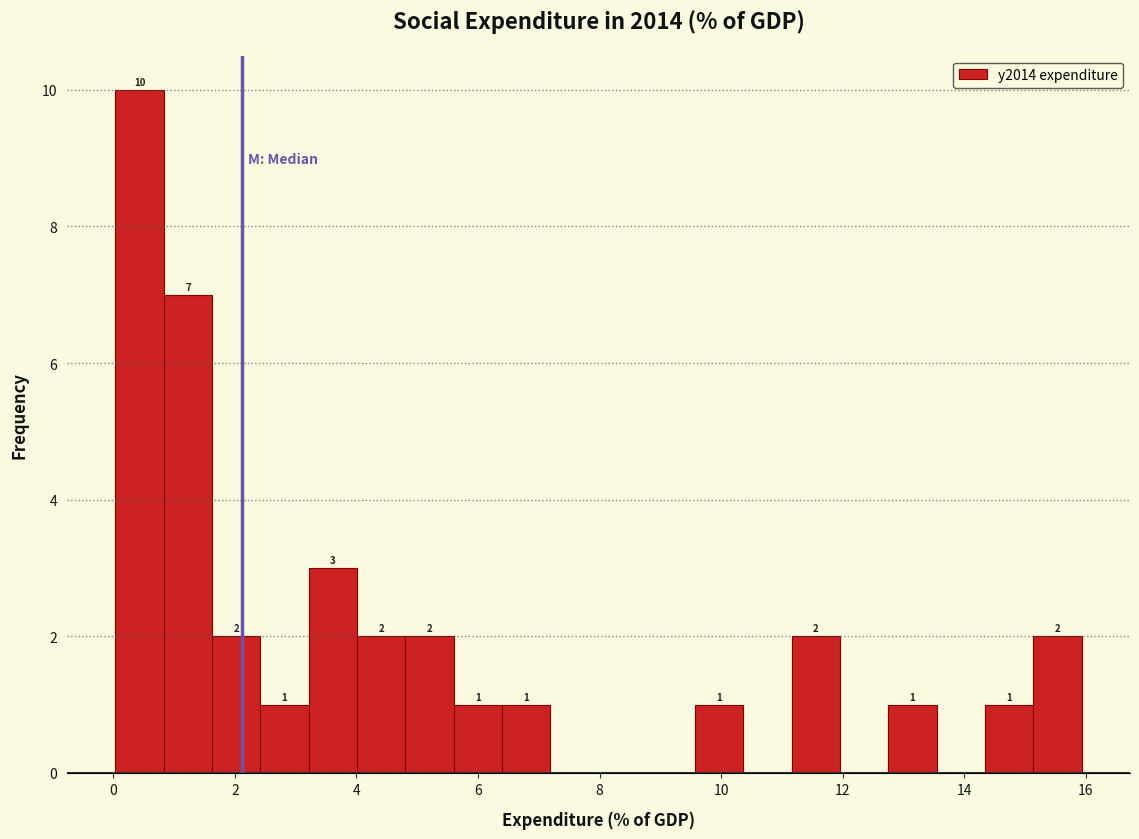

Around what value on the x-axis is the tallest bar? Give the approximate position of its centre, as read against the axis.

0.4